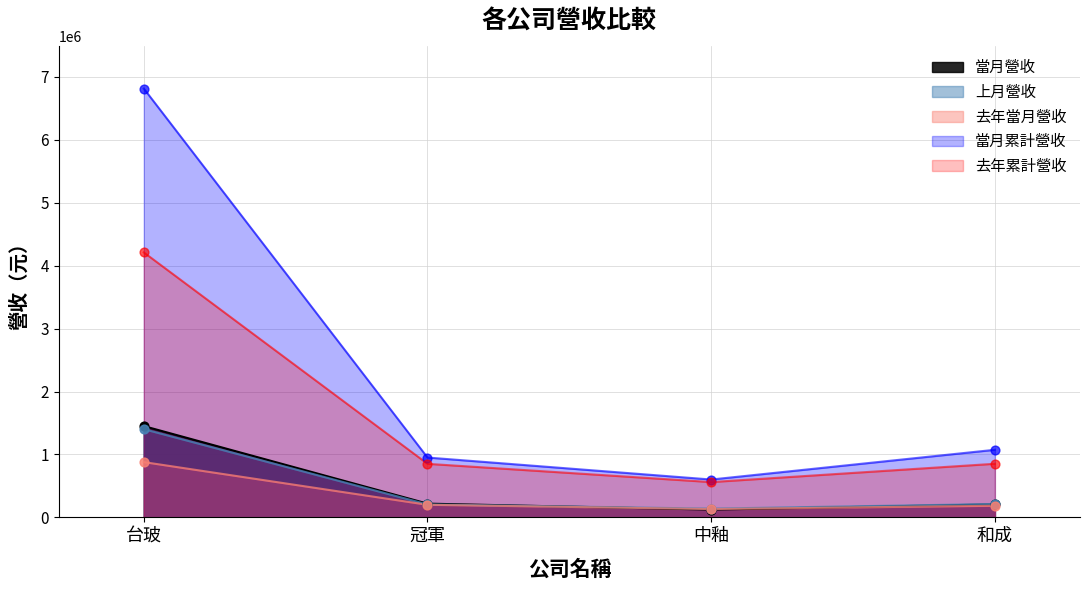

Which series has the widest spread of Y values?

當月累計營收